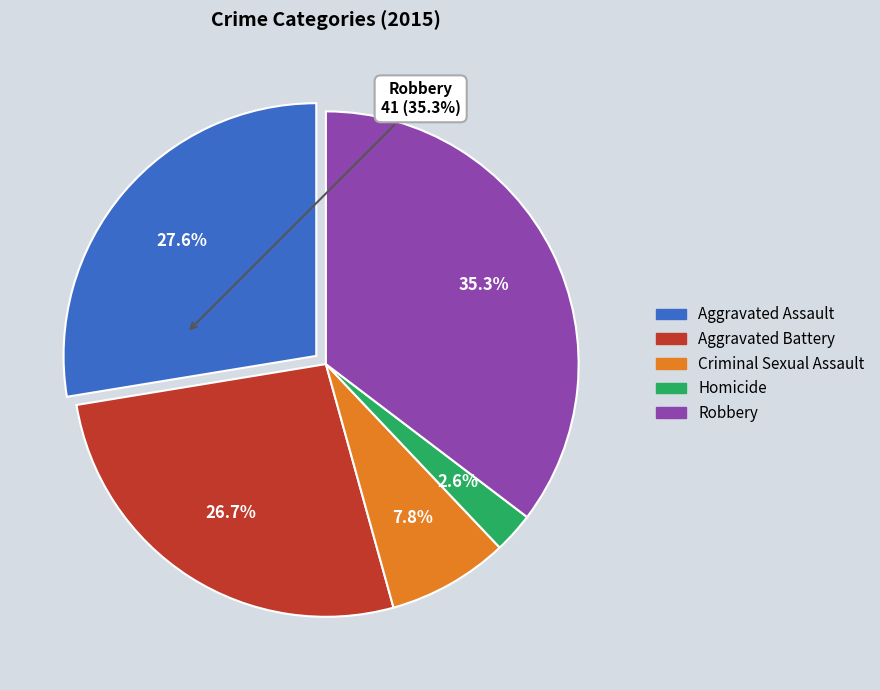

What is the smallest slice in the pie chart?

Homicide